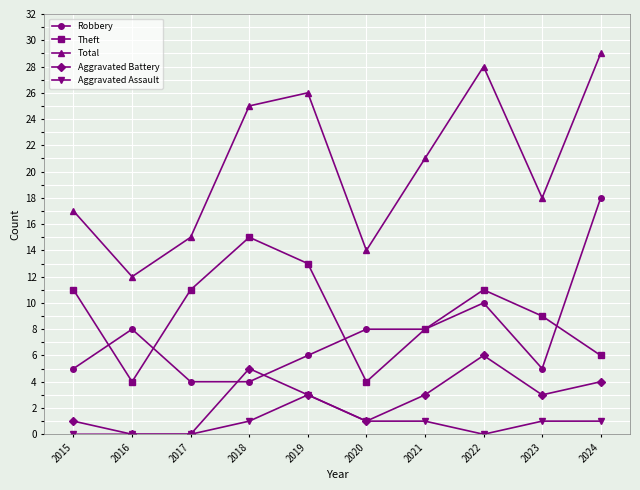

At which category does the chart reach its peak across all series?

2024